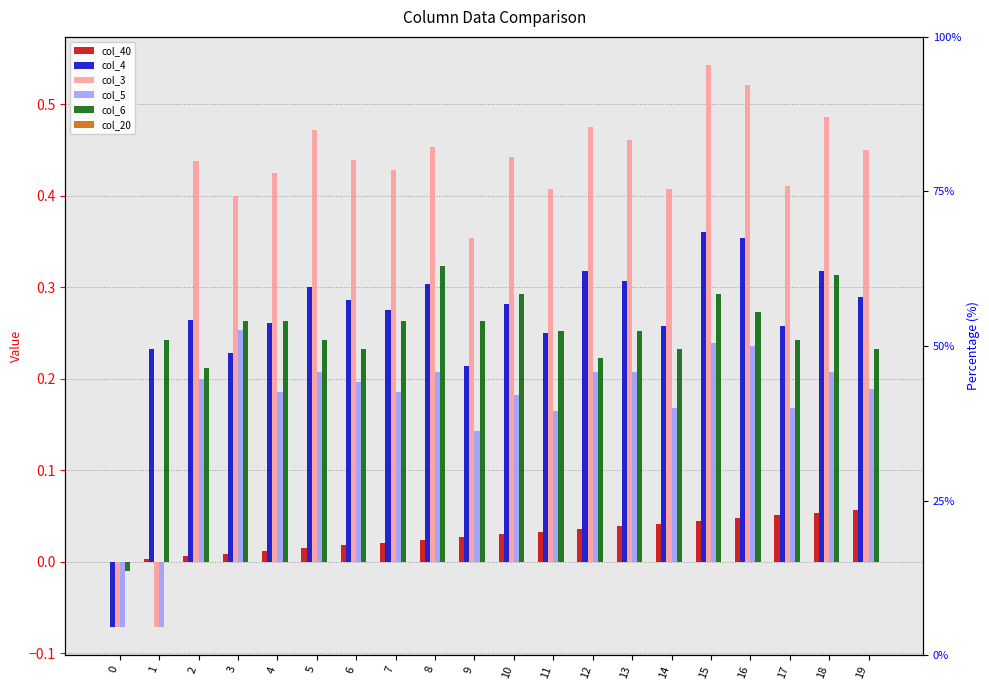

Does the chart contain stacked bars?

No